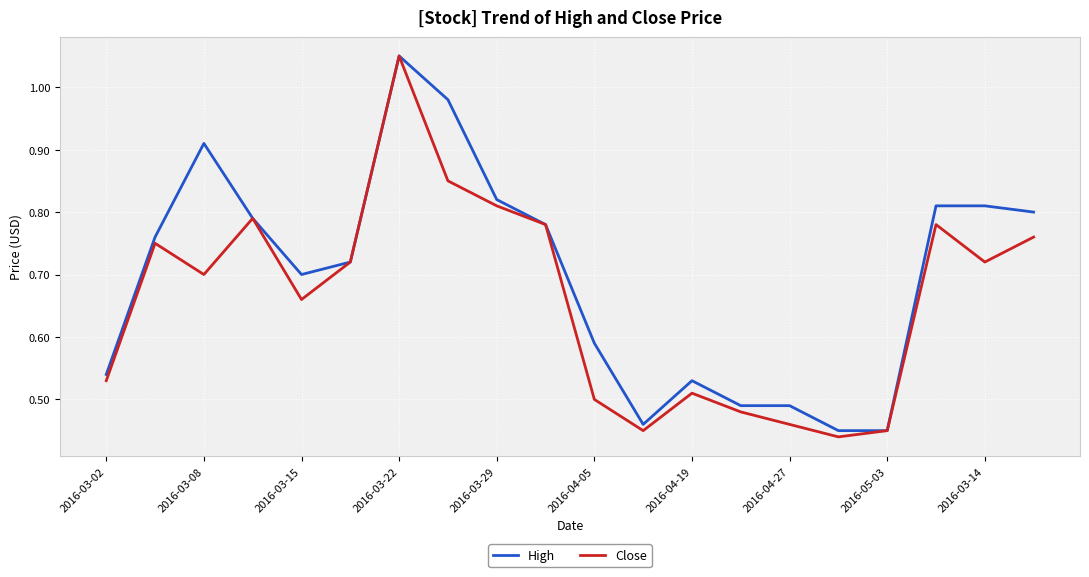

List the series in order of their overall mean, lowest first.

Close, High